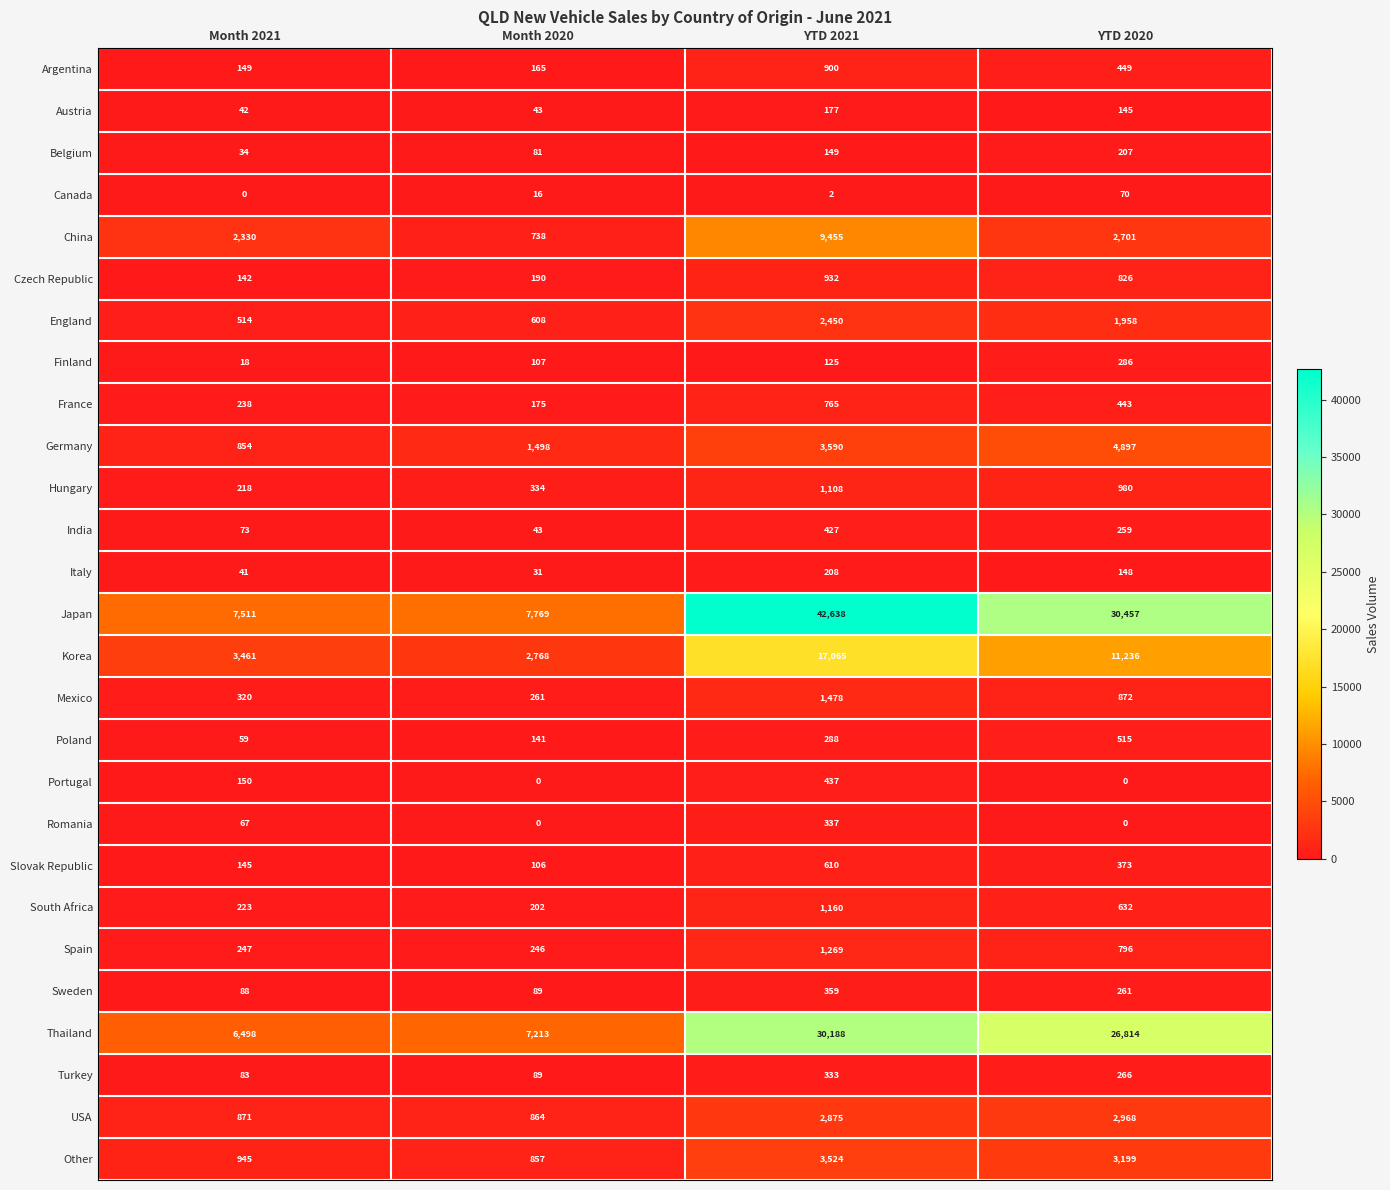

Is it true that Poland equals 44 at Month 2020?

False